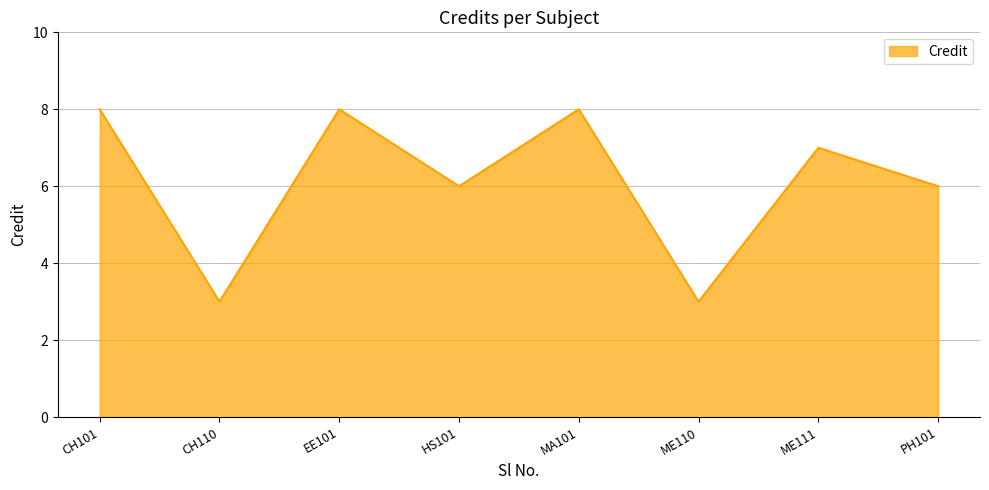

What is the average value?

6